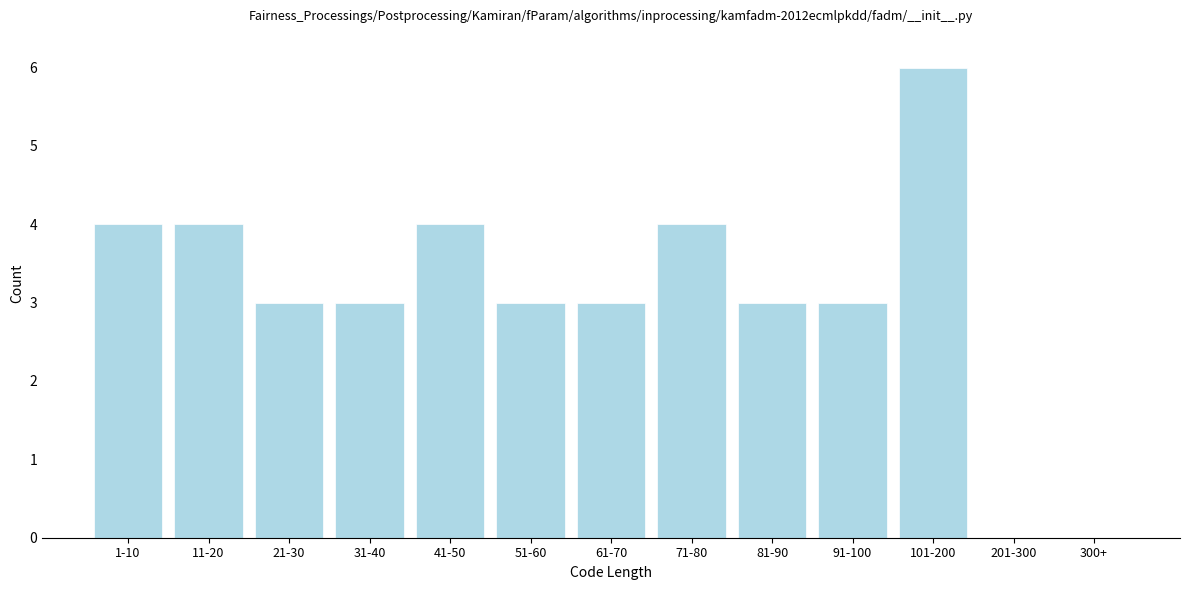

Reading right to left, what are all the values shown in this chart?

300+=0	201-300=0	101-200=6	91-100=3	81-90=3	71-80=4	61-70=3	51-60=3	41-50=4	31-40=3	21-30=3	11-20=4	1-10=4